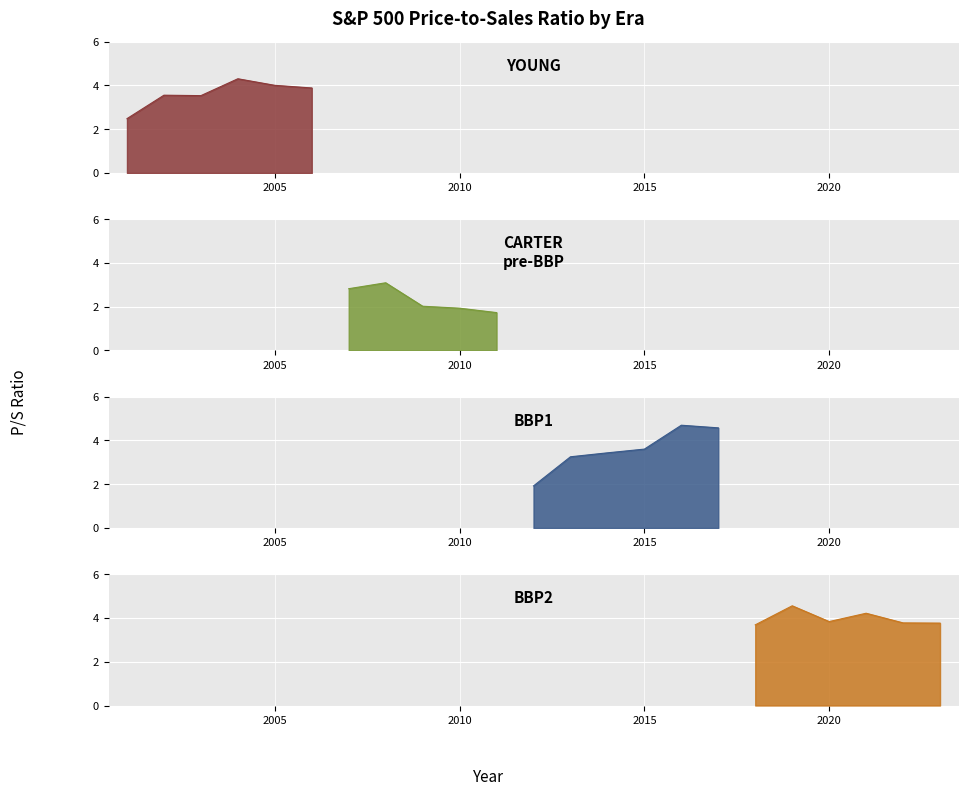

List the labels in order of value, largest first.

2016, 2017, 2019, 2004, 2021, 2005, 2006, 2020, 2022, 2023, 2018, 2015, 2002, 2003, 2014, 2013, 2008, 2007, 2001, 2009, 2010, 2012, 2011